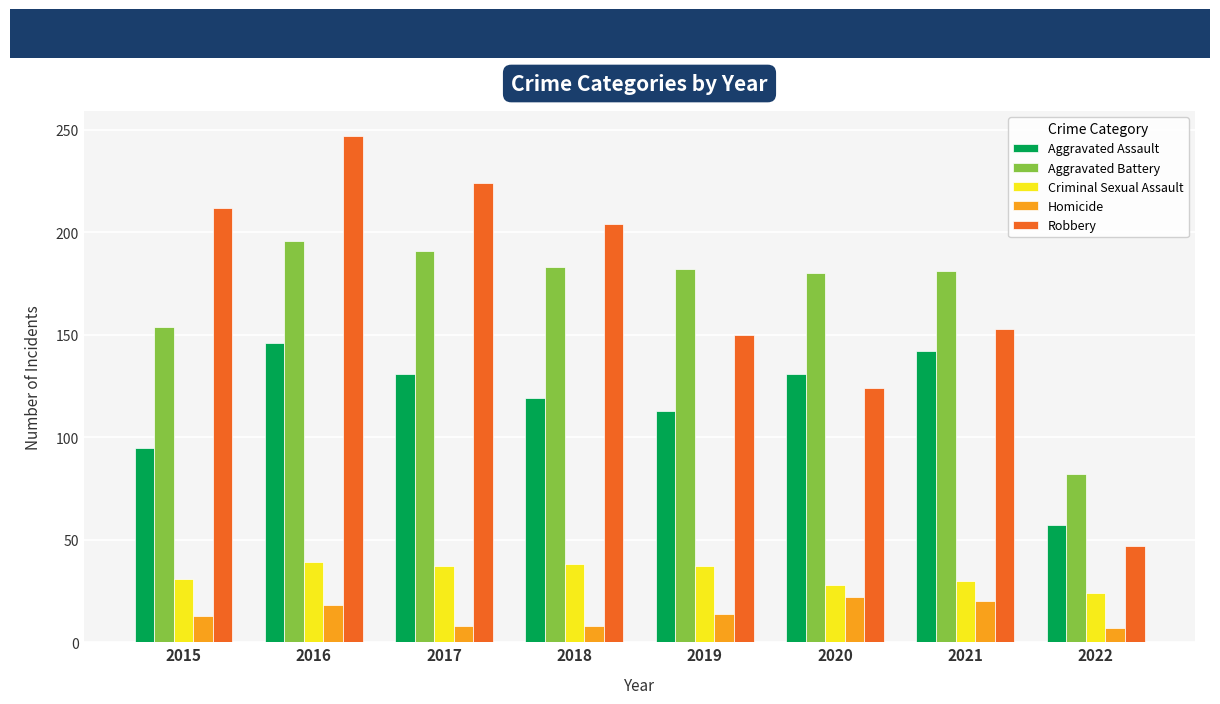

How many values in the Homicide series are below 14?

4